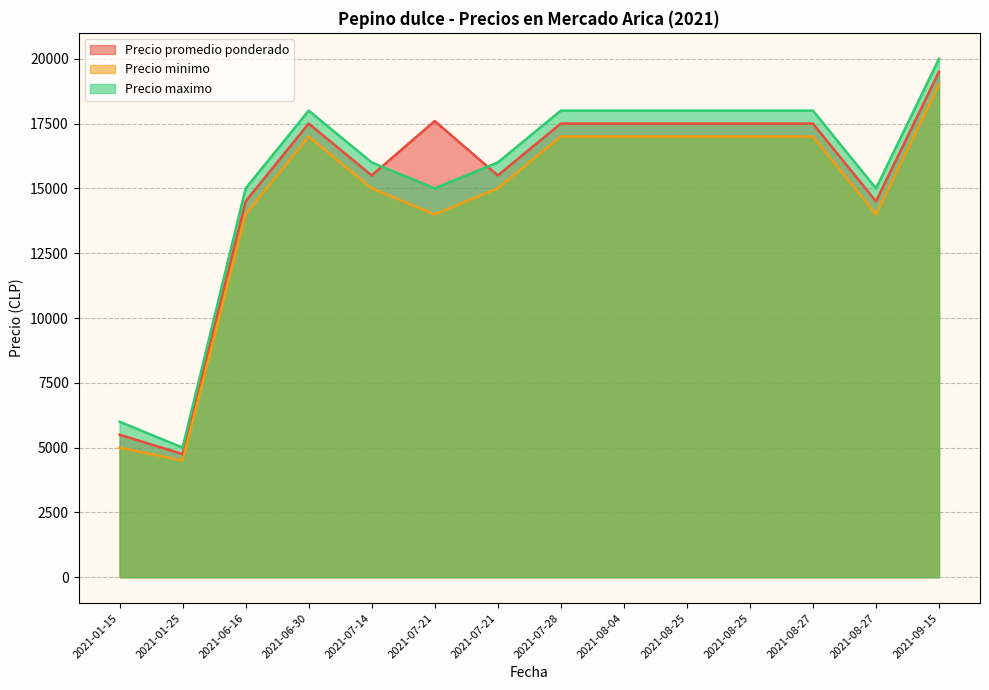

Which has a higher value, 2021-07-21 or 2021-07-28?

2021-07-28